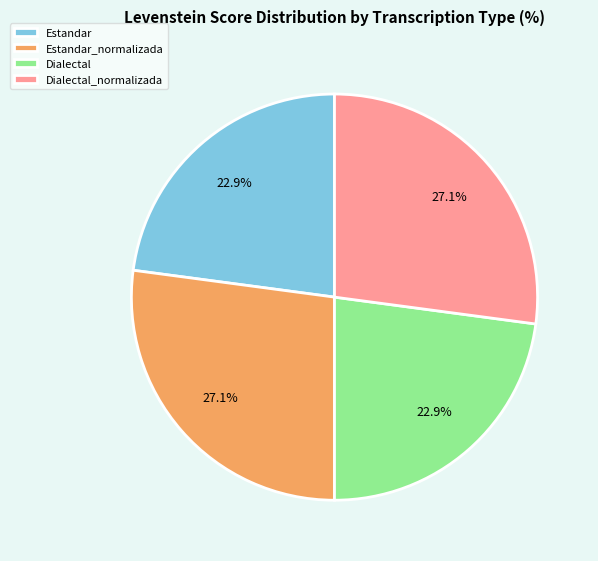

To the nearest percent, what is the average slice percentage?

25%